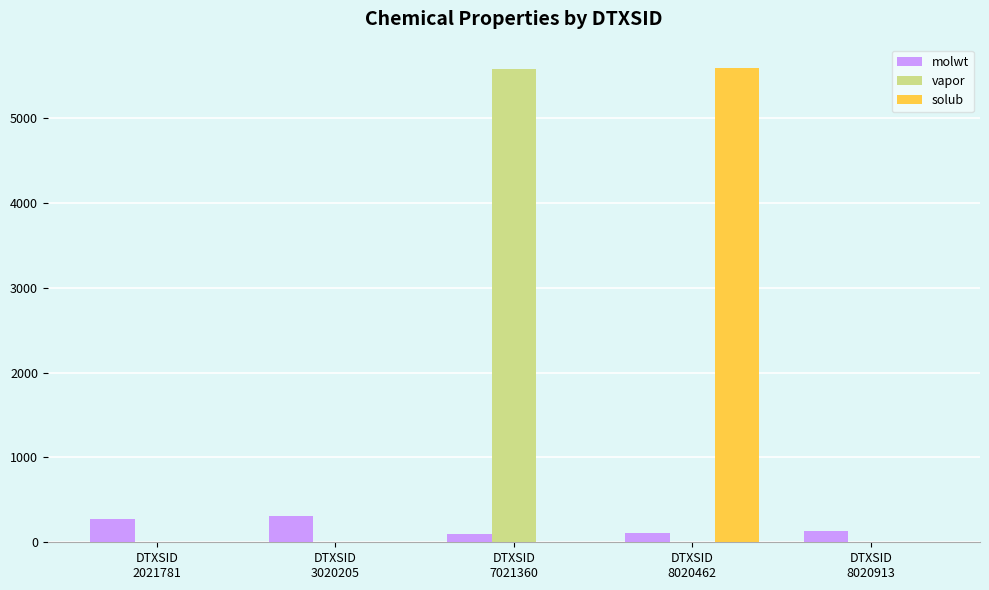

What is the greatest value displayed?

5587.8